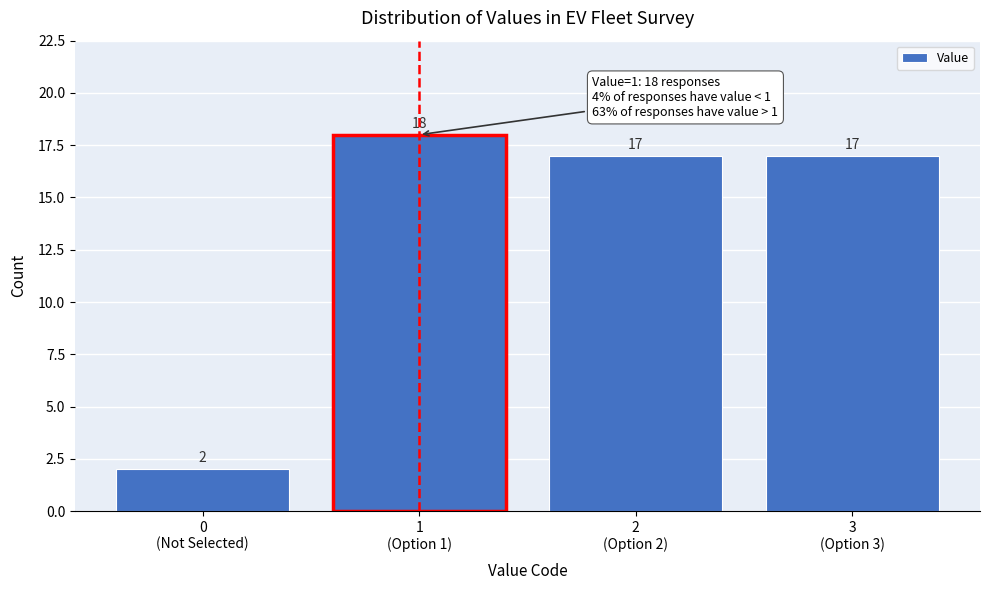

Reading left to right, extract all data points from this chart.

2	18	17	17